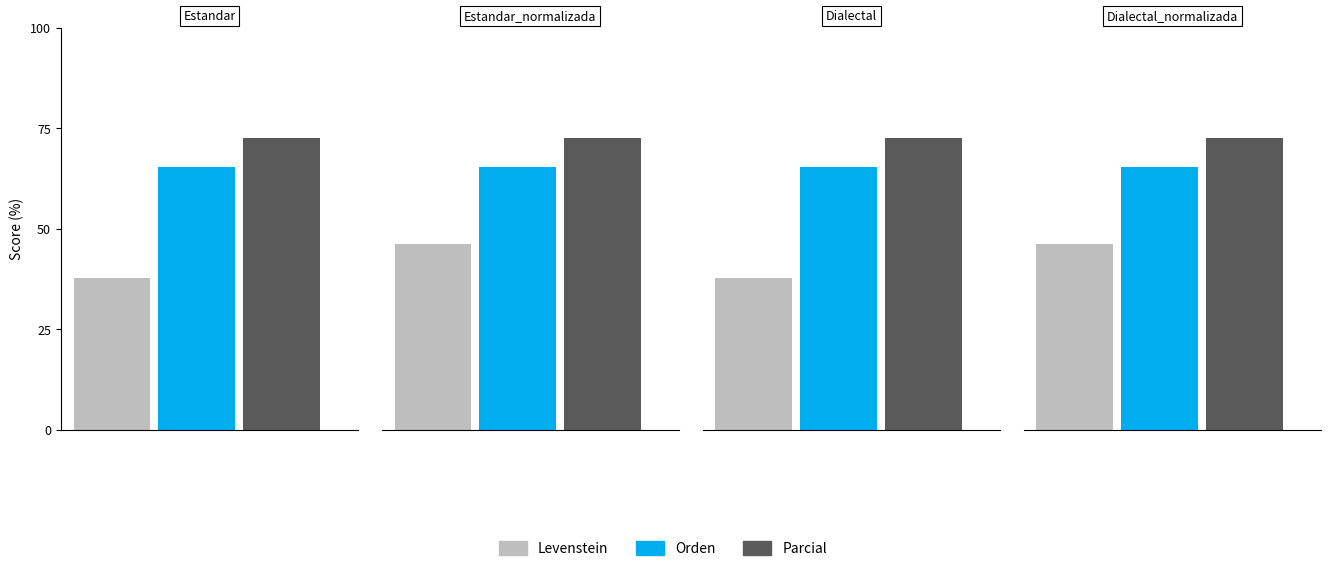

What is the label of the 4th bar from the left?

Dialectal_normalizada